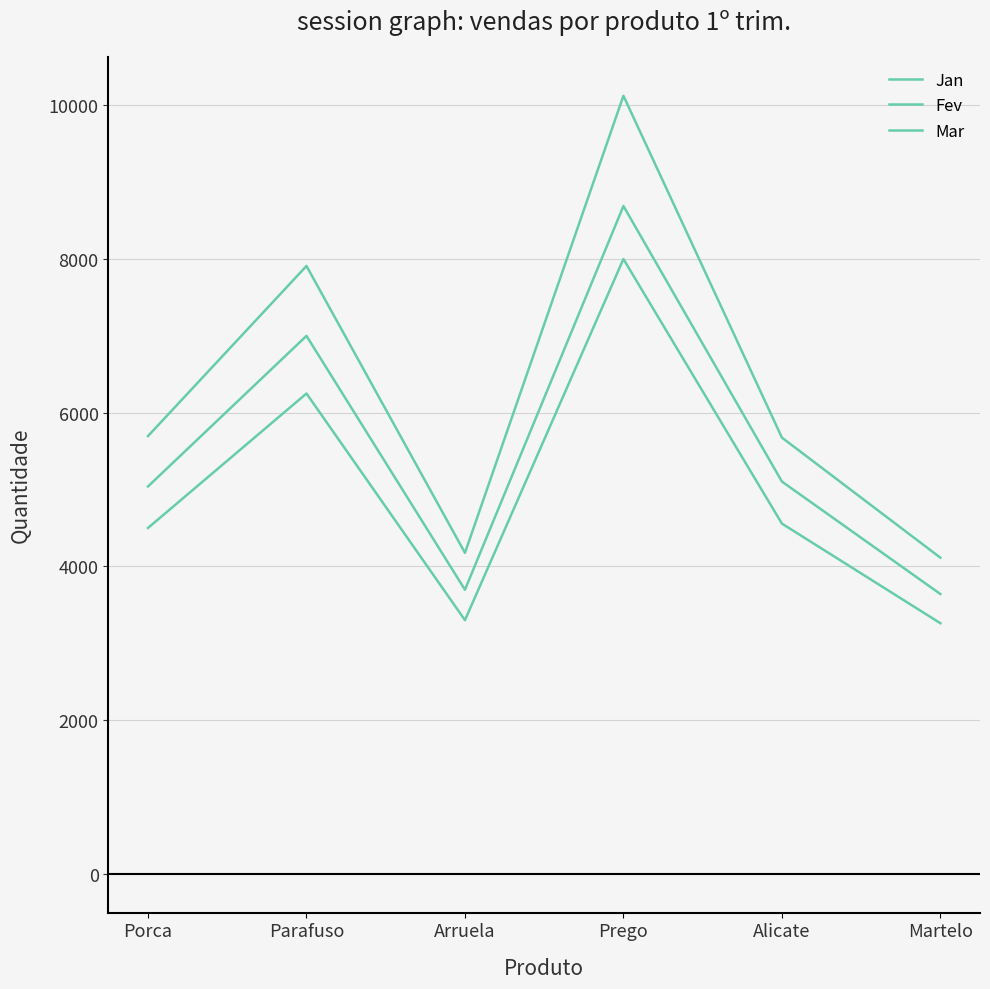

What is the lowest value of the Mar series?

4113